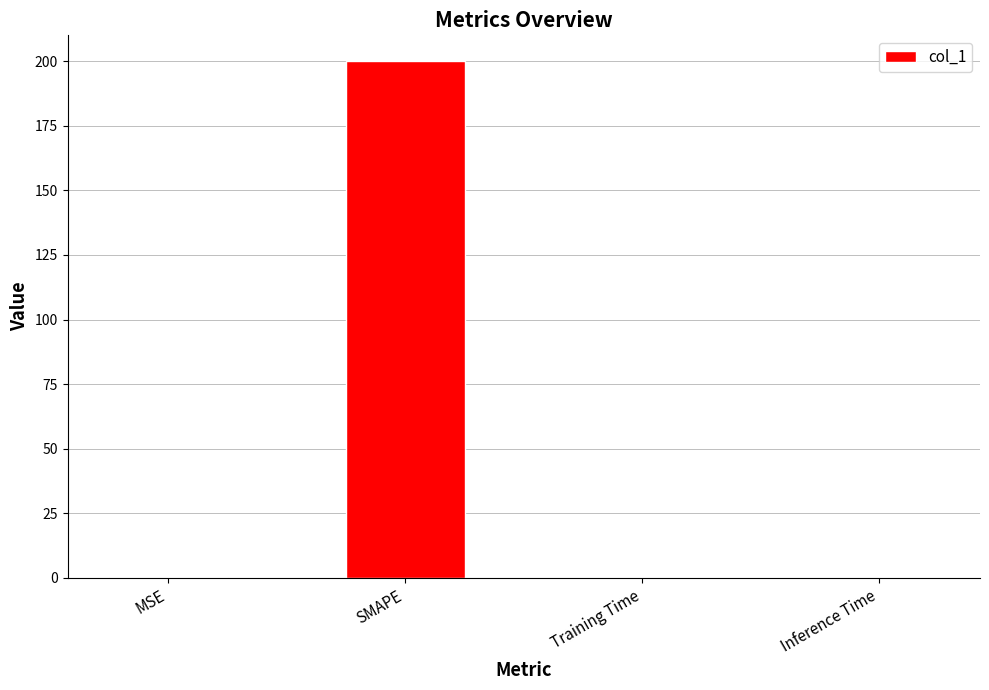

What is the greatest value displayed?

200.0